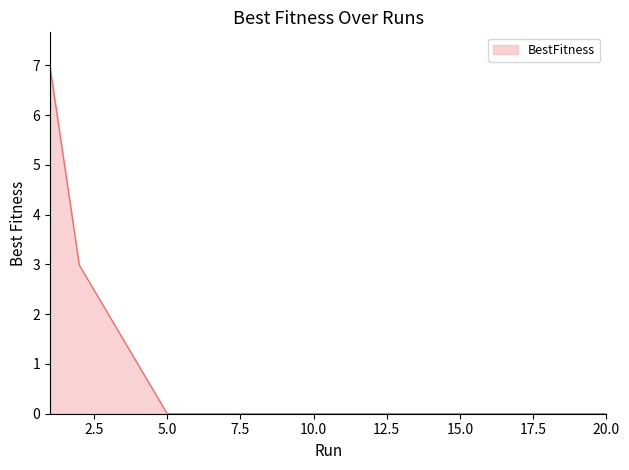

Reading right to left, transcribe all the data shown in this chart.

0.0	0.0	0.0	0.0	0.0	0.0	0.0	0.0	0.0	0.0	0.0	0.0	0.0	0.0	0.0	0.0	1.0	2.0	3.0	7.0